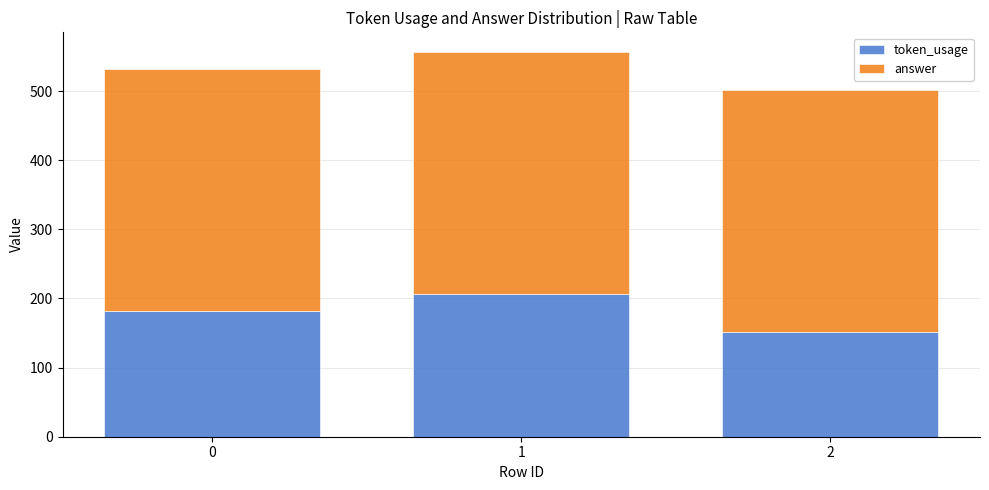

List the labels in order of token_usage value, smallest first.

2, 0, 1